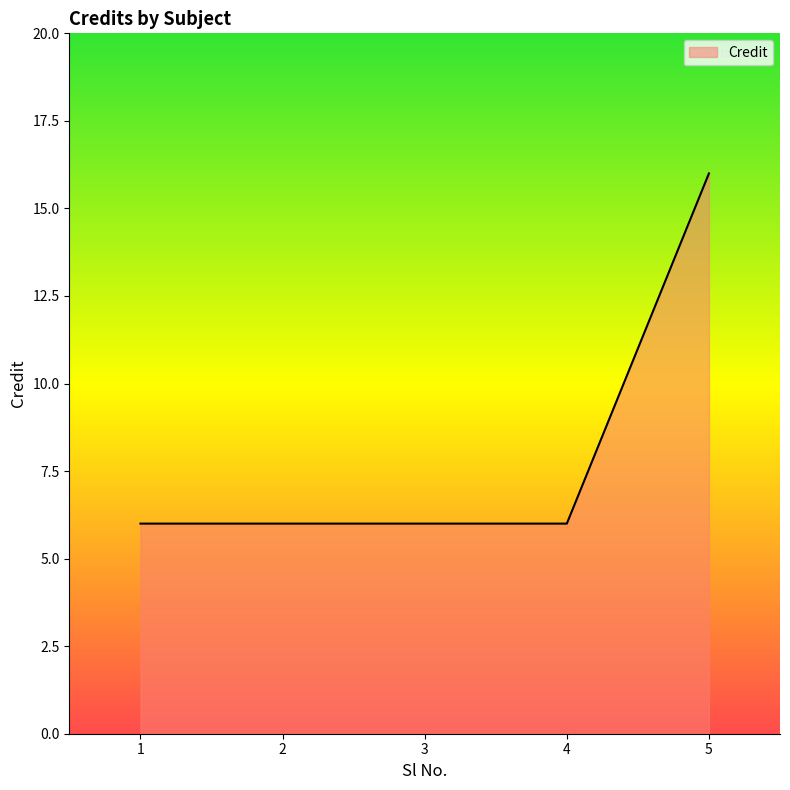

What is the smallest value displayed?

6